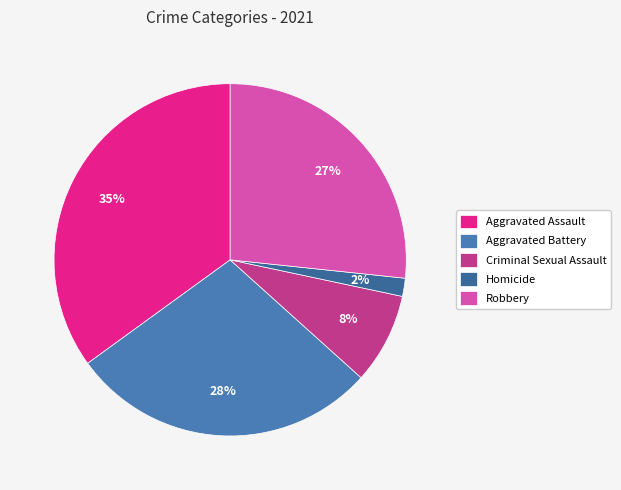

True or false: Homicide accounts for 2% of the total.

True